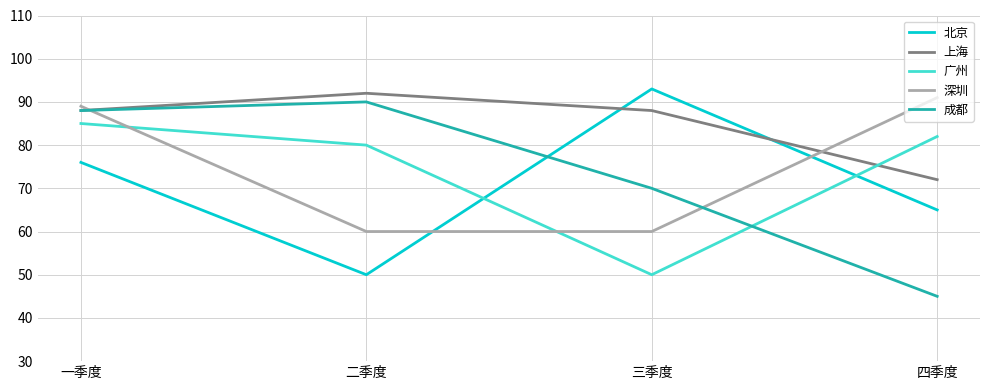

Count the number of data series in this chart.

5